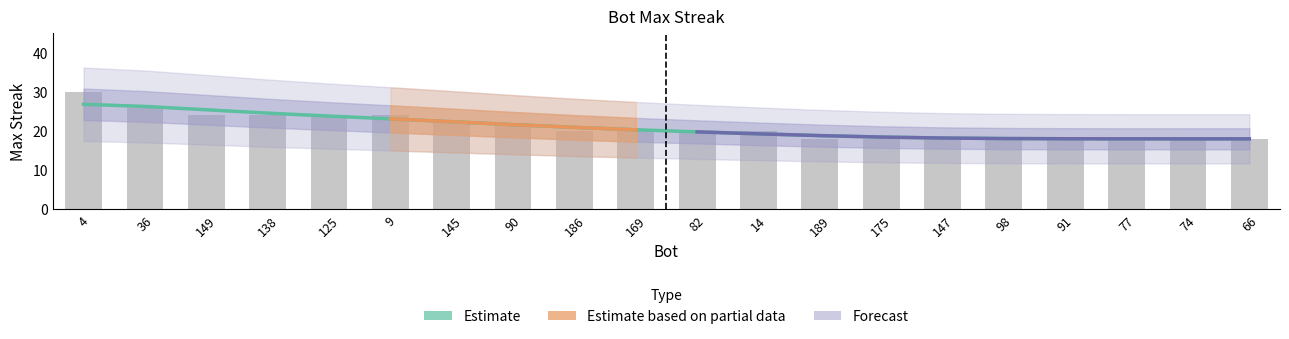

What is the ratio of the value at 175 to the value at 149?

0.8